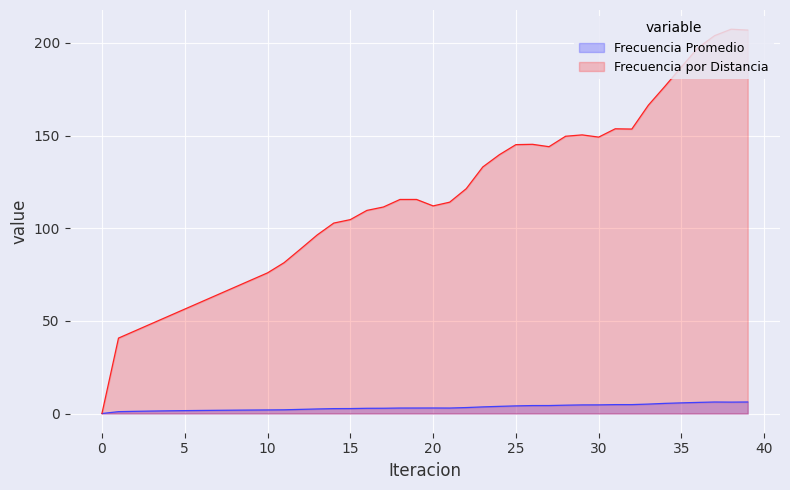

True or false: Frecuencia por Distancia has more than 1 points higher than both neighbors.

True